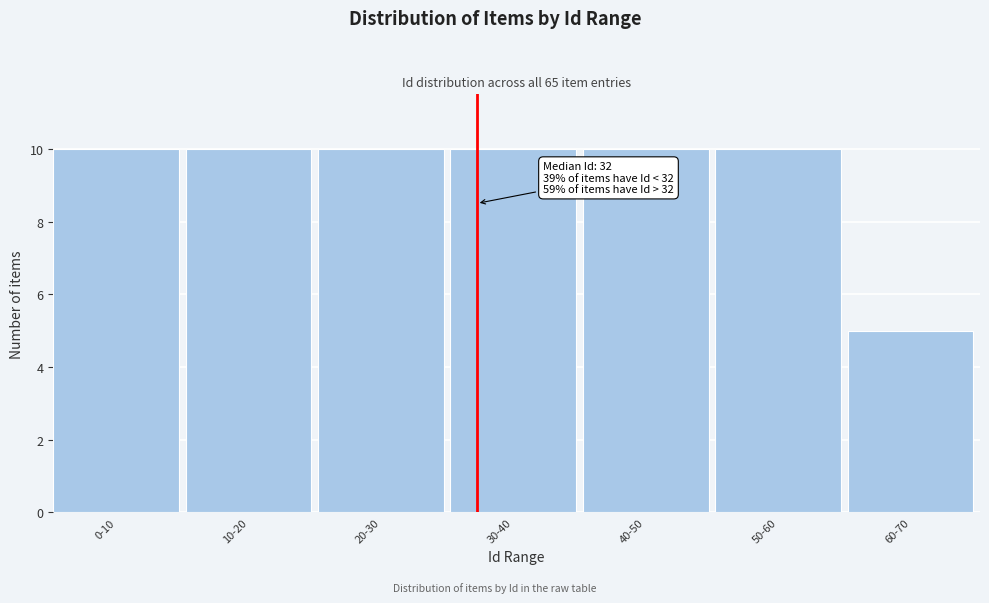

Reading left to right, what are all the values shown in this chart?

10	10	10	10	10	10	5